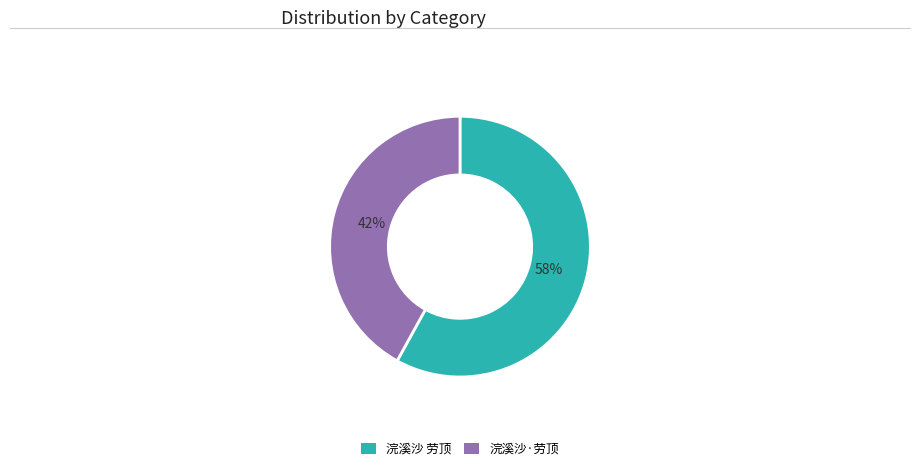

What is the majority slice?

浣溪沙 劳顶